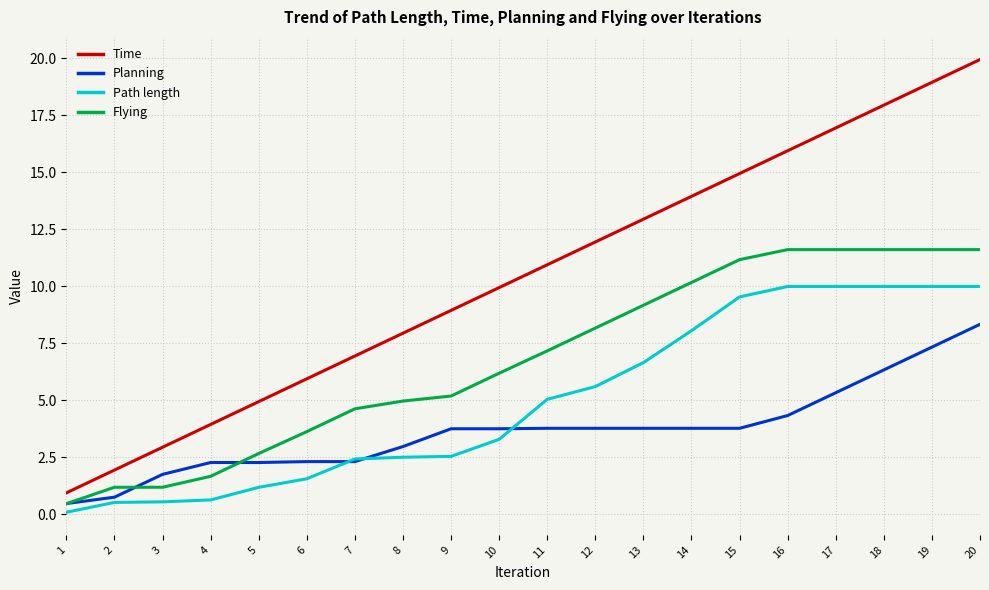

Which series changed the most between 6 and 17?

Time